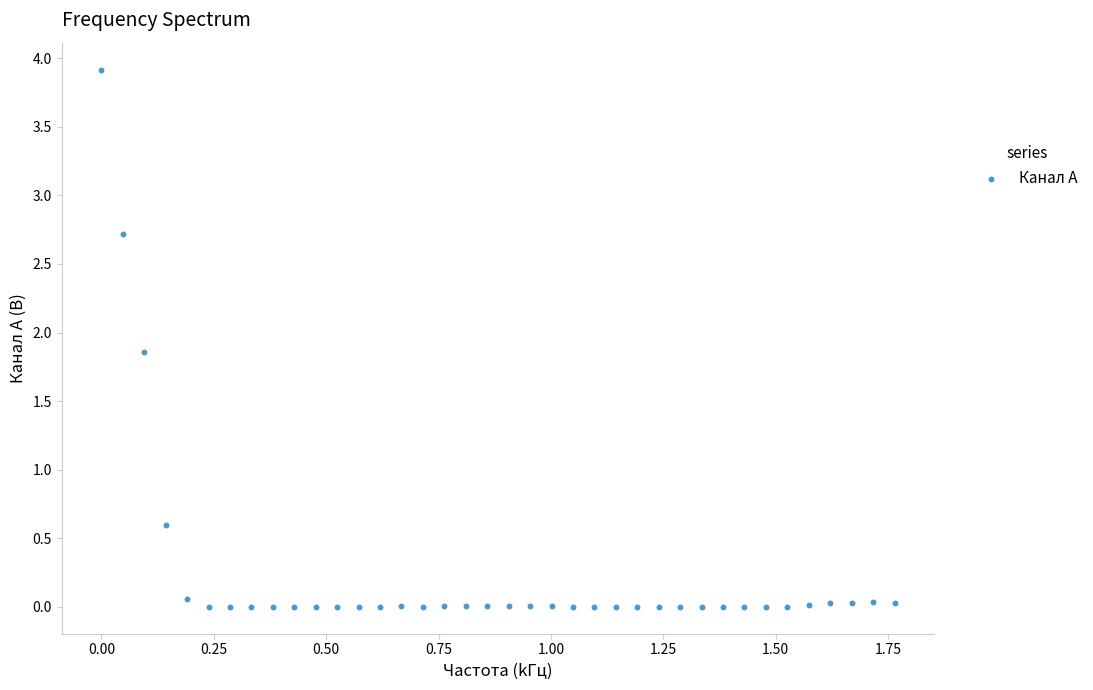

What is the range of Y values (max minus min)?

3.9